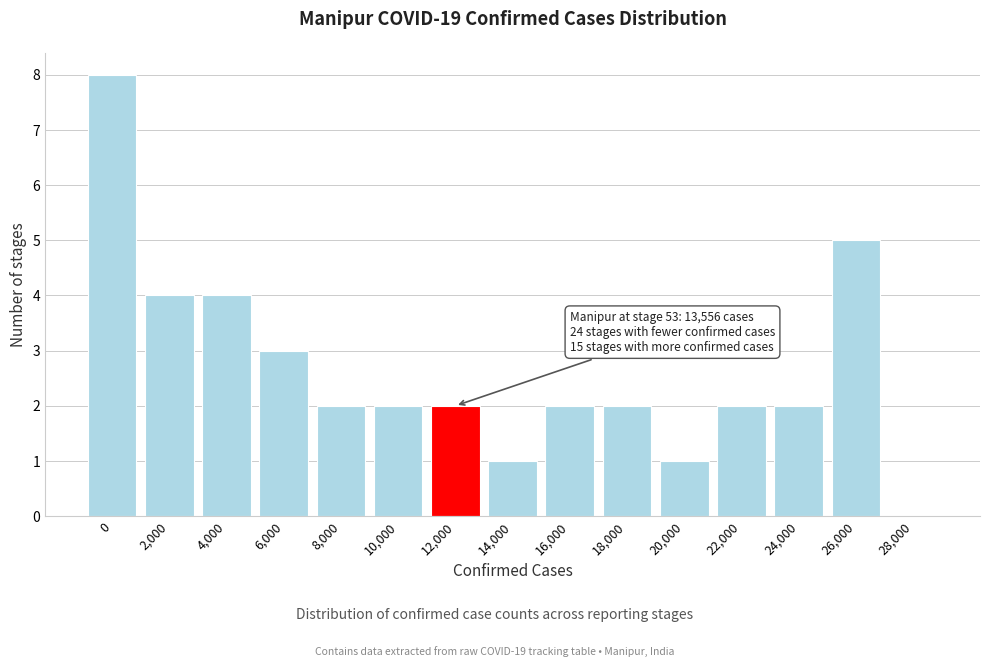

Reading left to right, list all the values displayed in this chart.

0=8	2,000=4	4,000=4	6,000=3	8,000=2	10,000=2	12,000=2	14,000=1	16,000=2	18,000=2	20,000=1	22,000=2	24,000=2	26,000=5	28,000=0